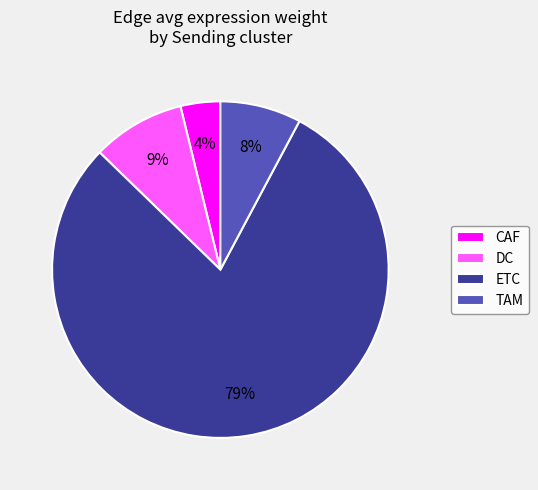

Rank the categories by value from highest to lowest.

ETC, DC, TAM, CAF